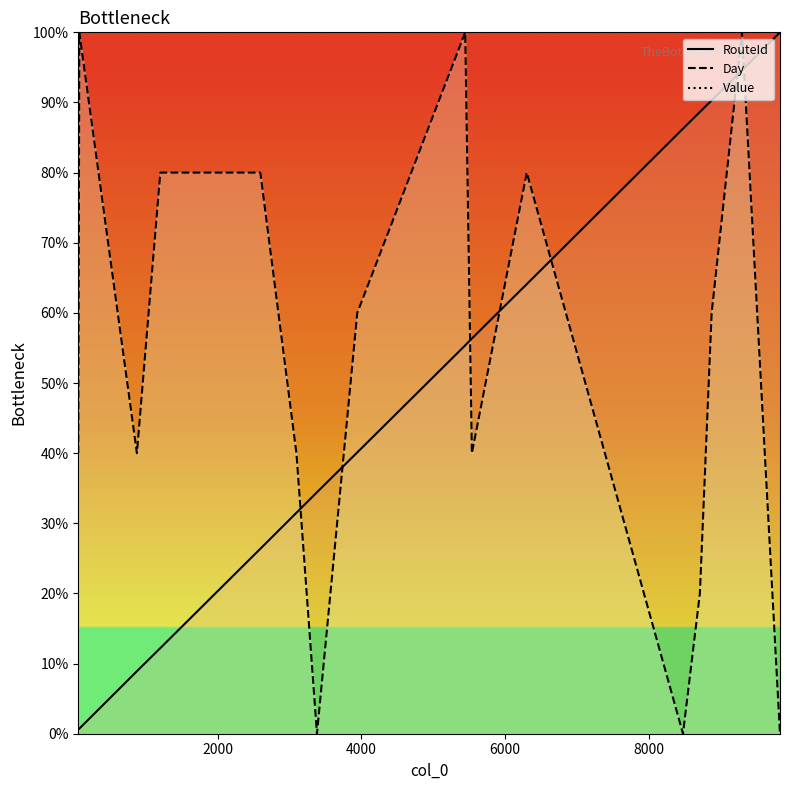

True or false: RouteId has more than 2 points higher than both neighbors.

False